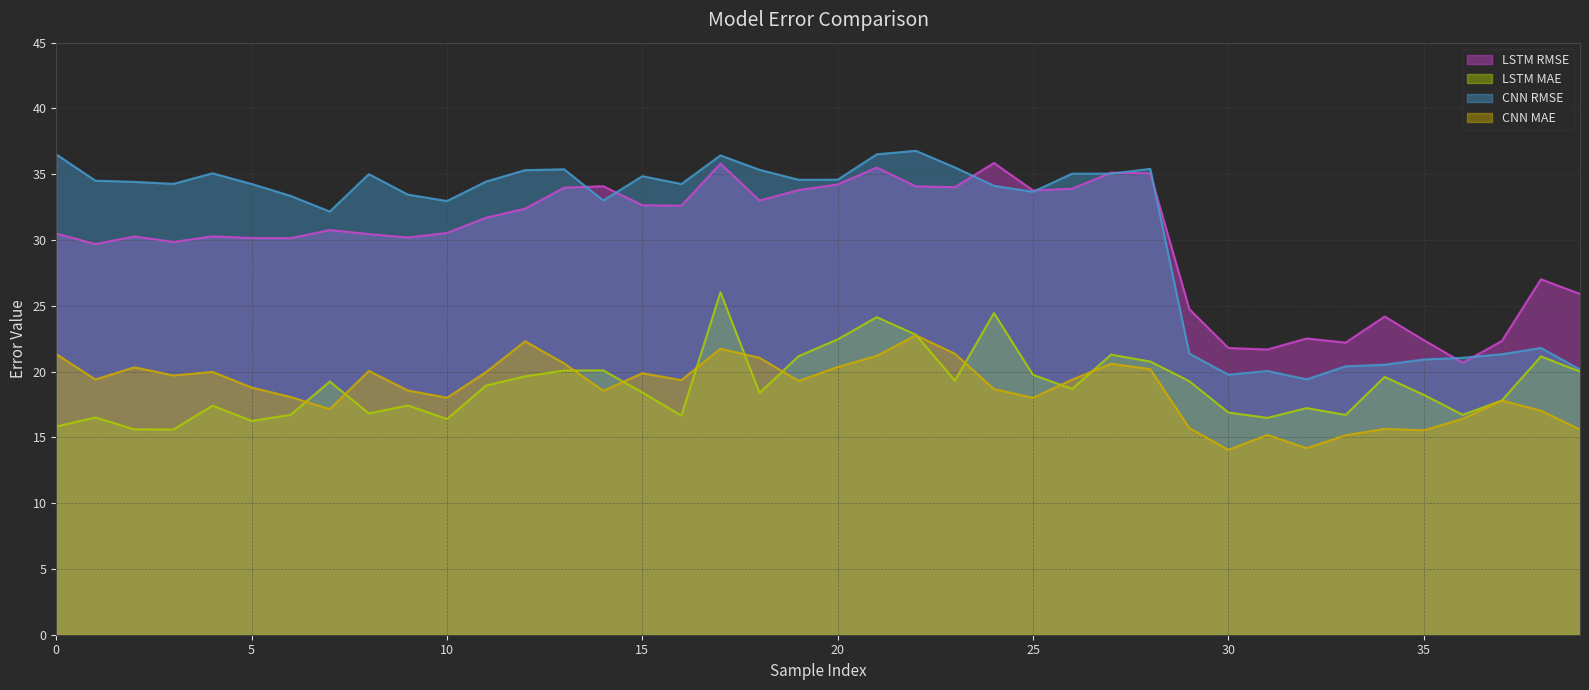

What is the difference between the LSTM RMSE values at 18 and 16?

0.4